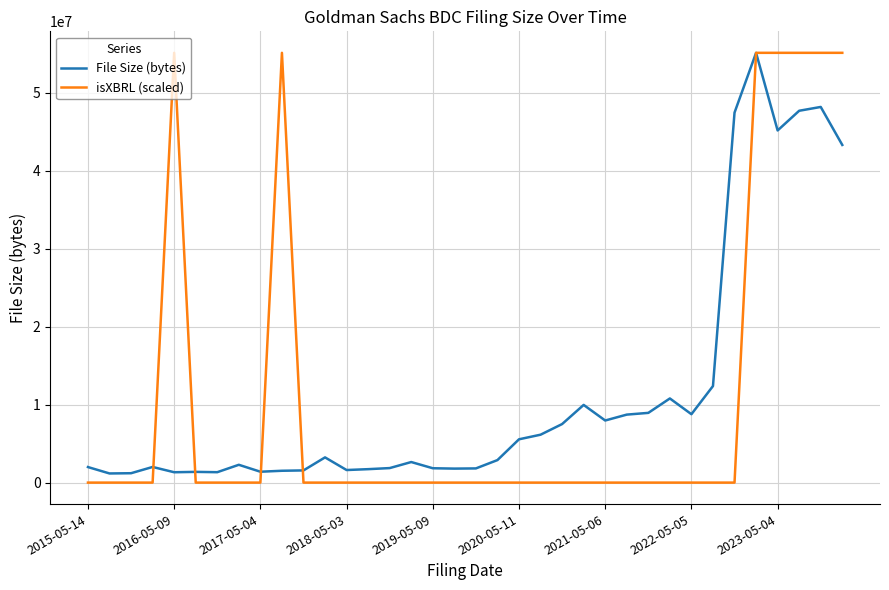

Which series has the widest spread of values?

isXBRL (scaled)